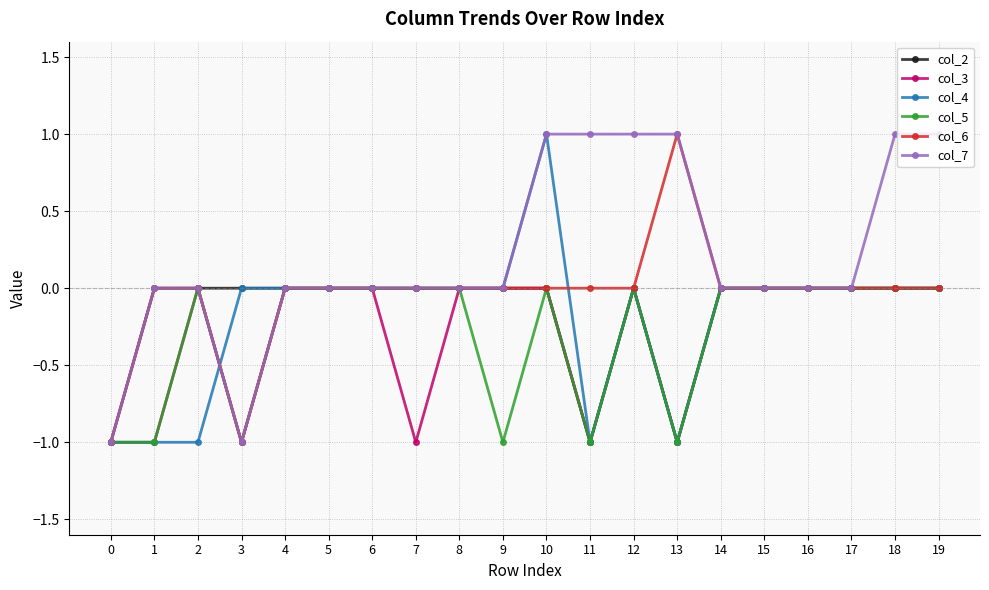

Between 9 and 15, which series saw the biggest shift?

col_5